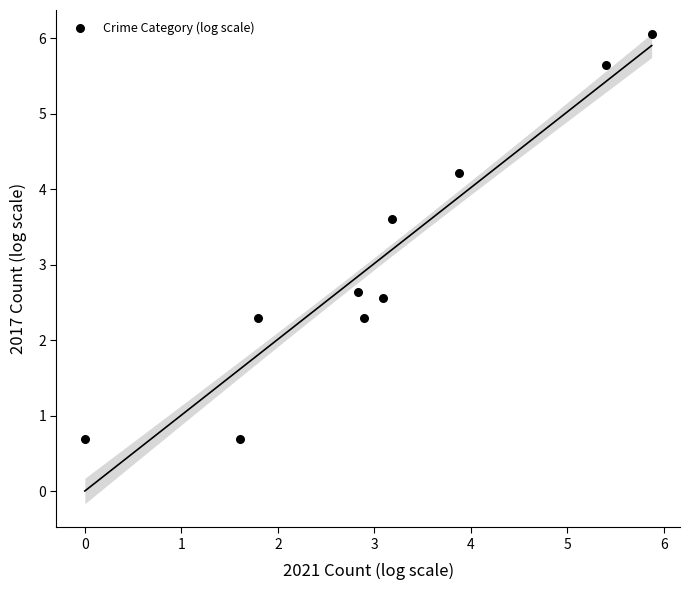

What Y value in the scatter plot is closest to 3?

2.6